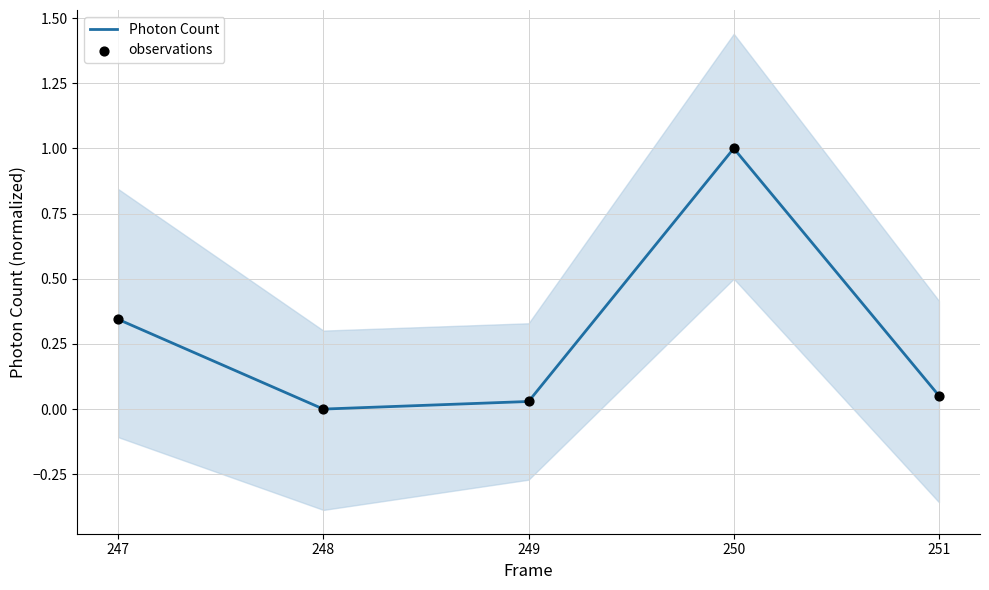

What are all the series names shown in the legend?

Photon Count, observations